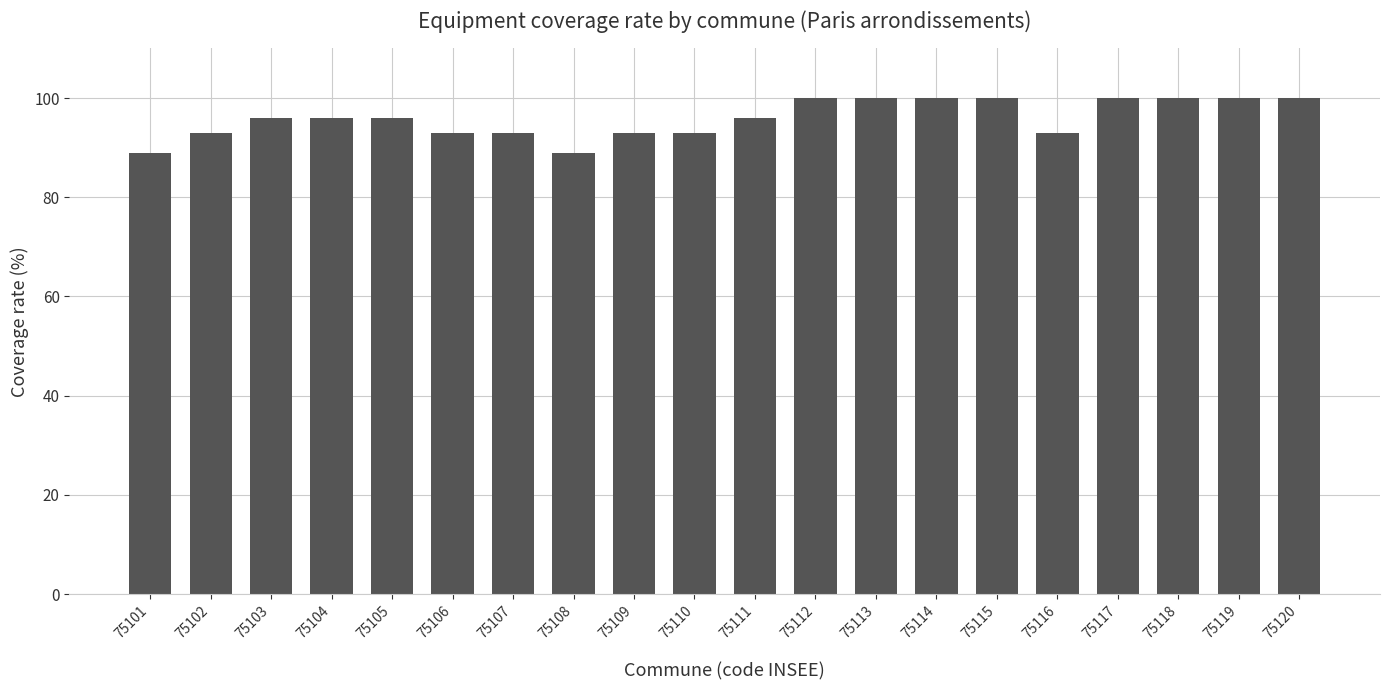

Are the bars grouped side by side (vs. stacked)?

No